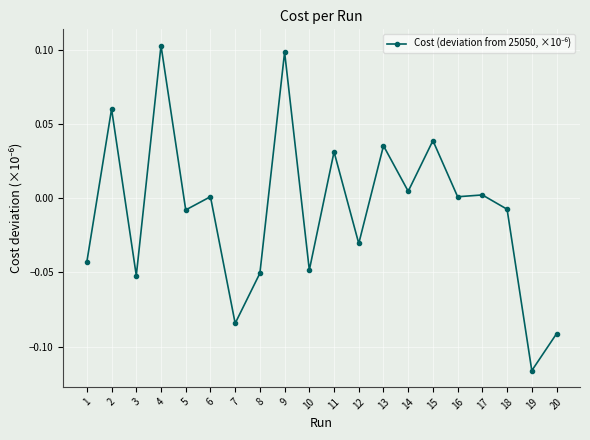

Which has a higher value, 7 or 9?

9